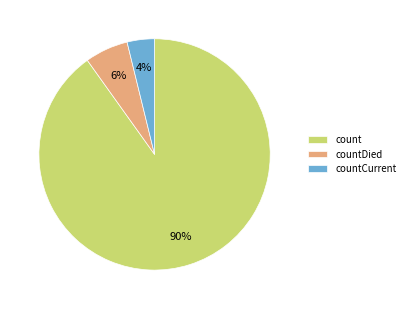

True or false: countDied accounts for 6% of the total.

True